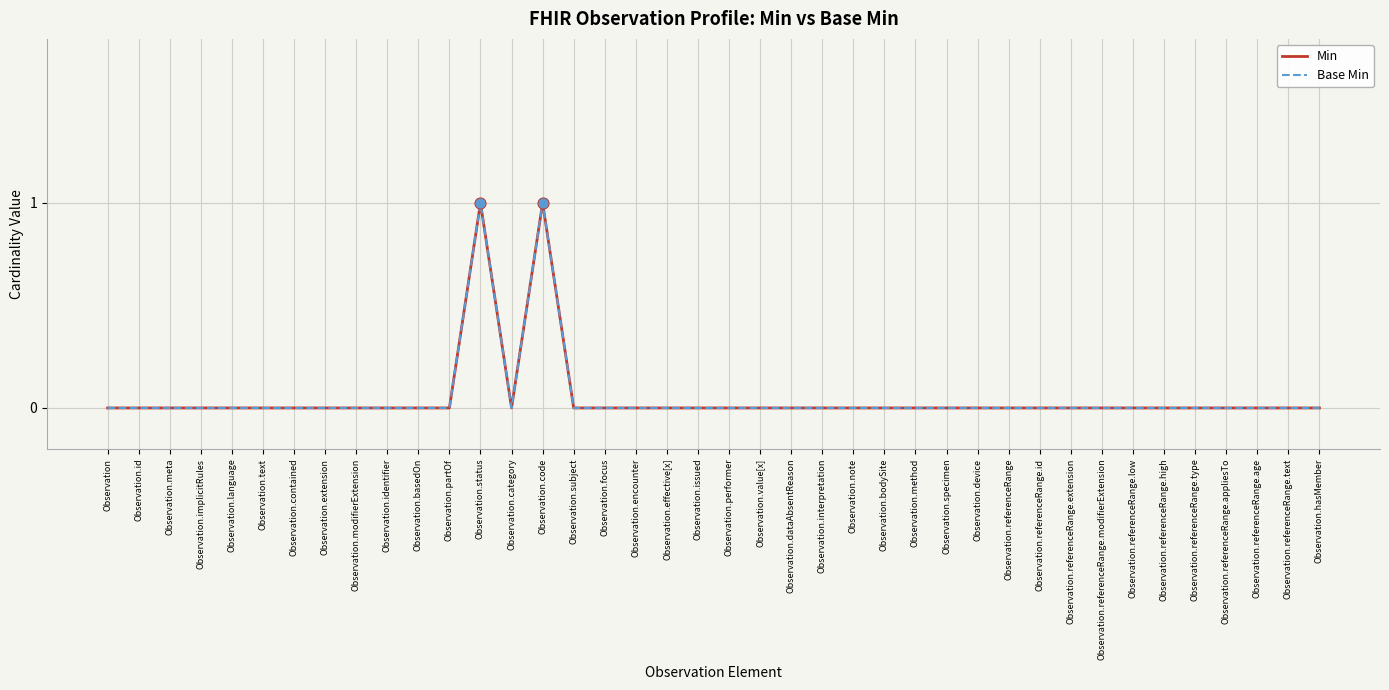

Which series has the largest total across all categories?

Min